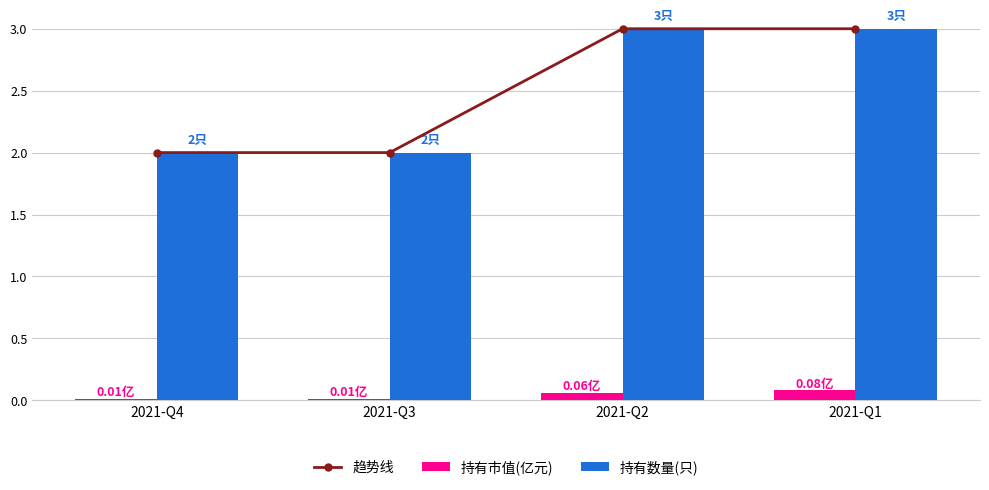

Reading left to right, extract all data points from this chart.

趋势线: 2021-Q4=2.0	2021-Q3=2.0	2021-Q2=3.0	2021-Q1=3.0
持有市值(亿元): 2021-Q4=0.0	2021-Q3=0.0	2021-Q2=0.1	2021-Q1=0.1
持有数量(只): 2021-Q4=2.0	2021-Q3=2.0	2021-Q2=3.0	2021-Q1=3.0